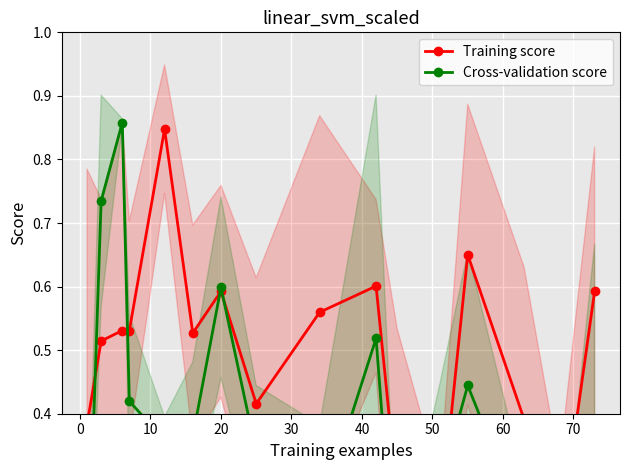

How many data points does each series have?

16